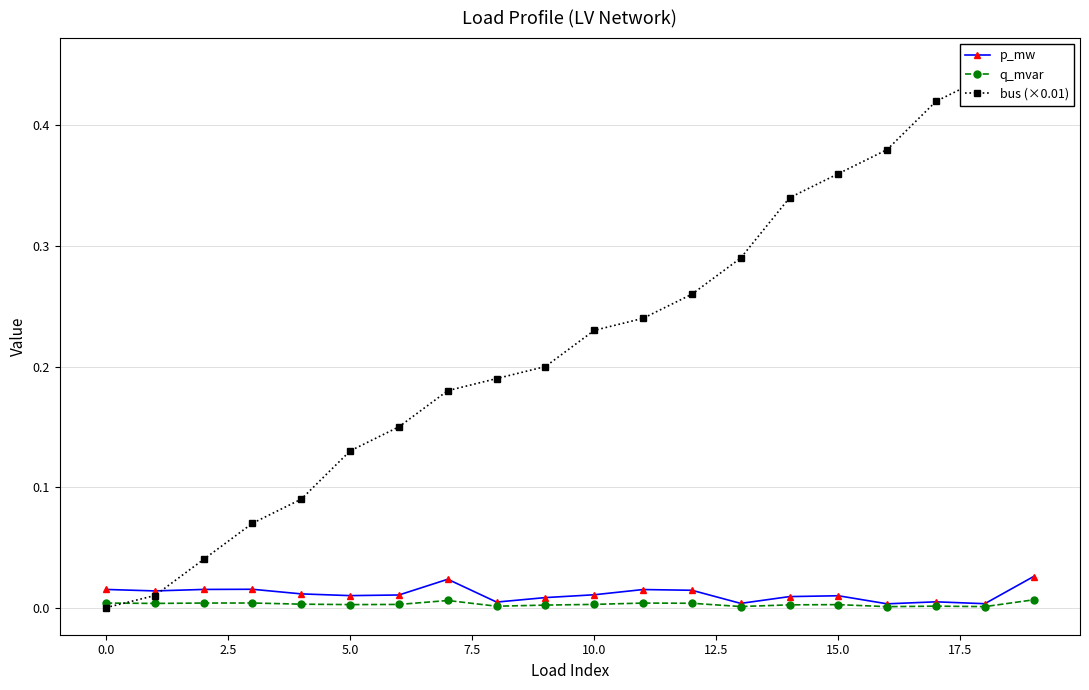

Rank the series by their maximum value, from highest to lowest.

bus (×0.01), p_mw, q_mvar